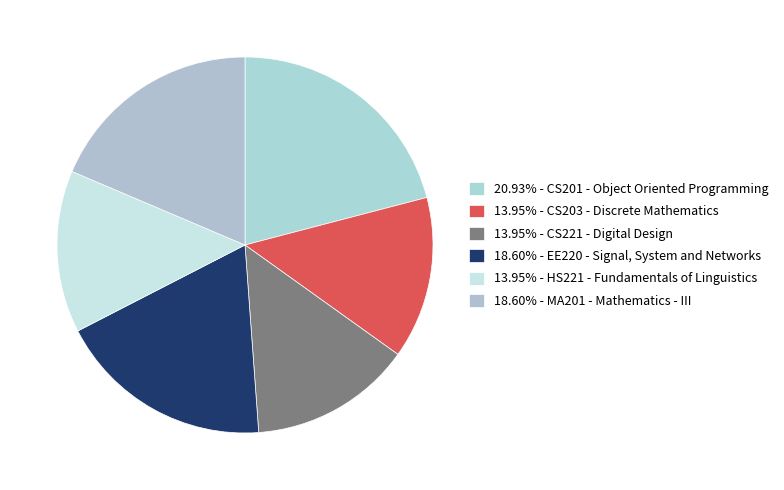

How many segments does this pie chart have?

6